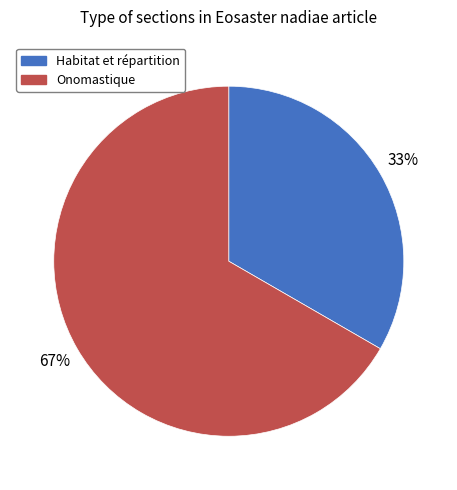

How many slices are in this pie chart?

2